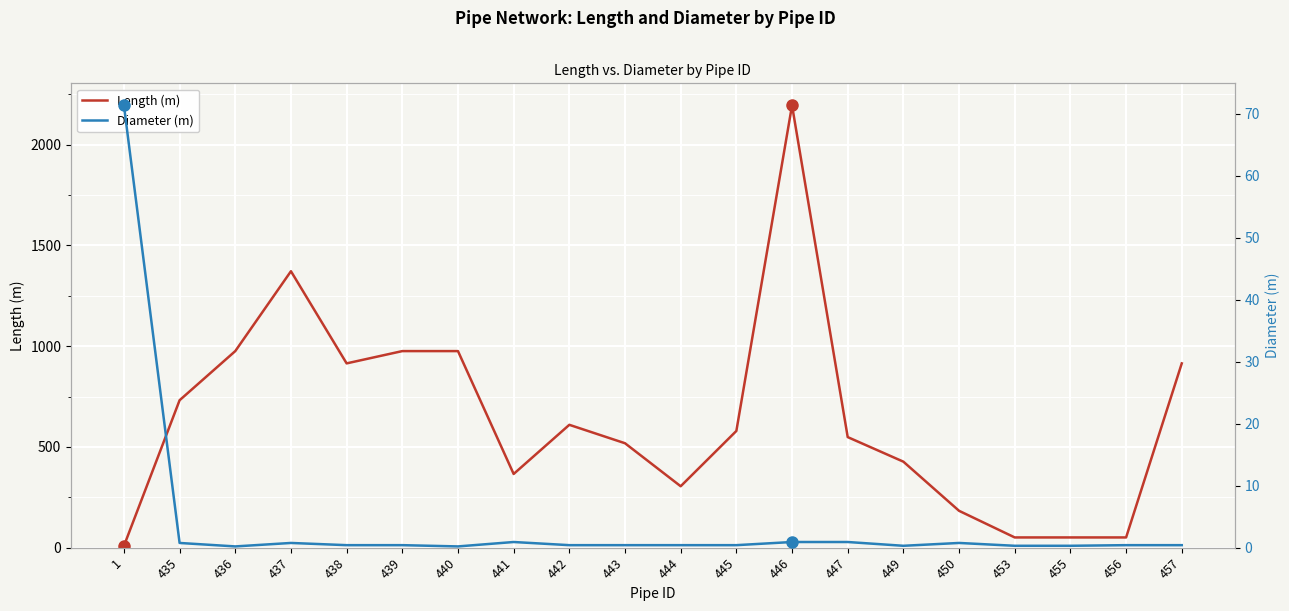

How many interior local peaks does the Length (m) series have?

4